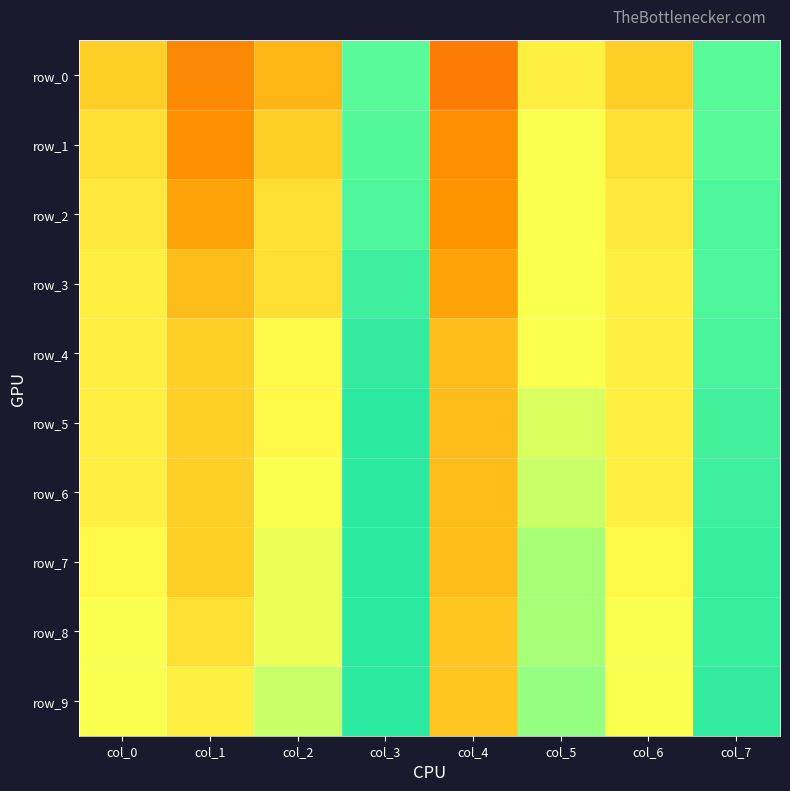

How many series are shown in this chart?

10